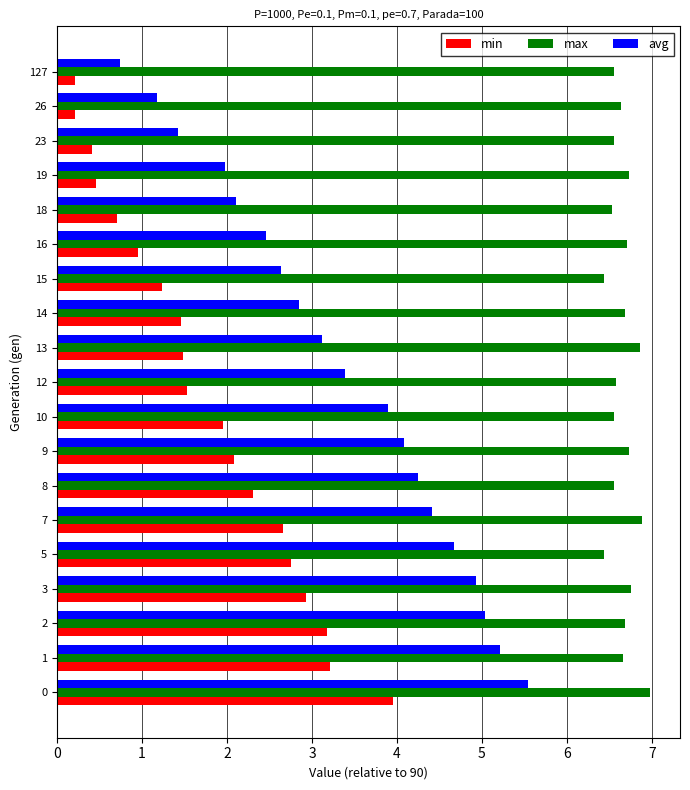

What is the total value across all series at 13?

11.5